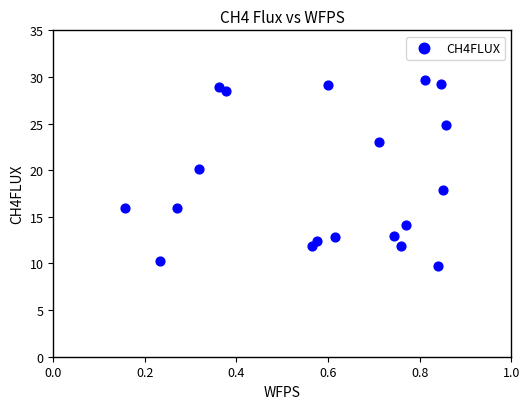

What is the range of X values (max minus min)?

0.7